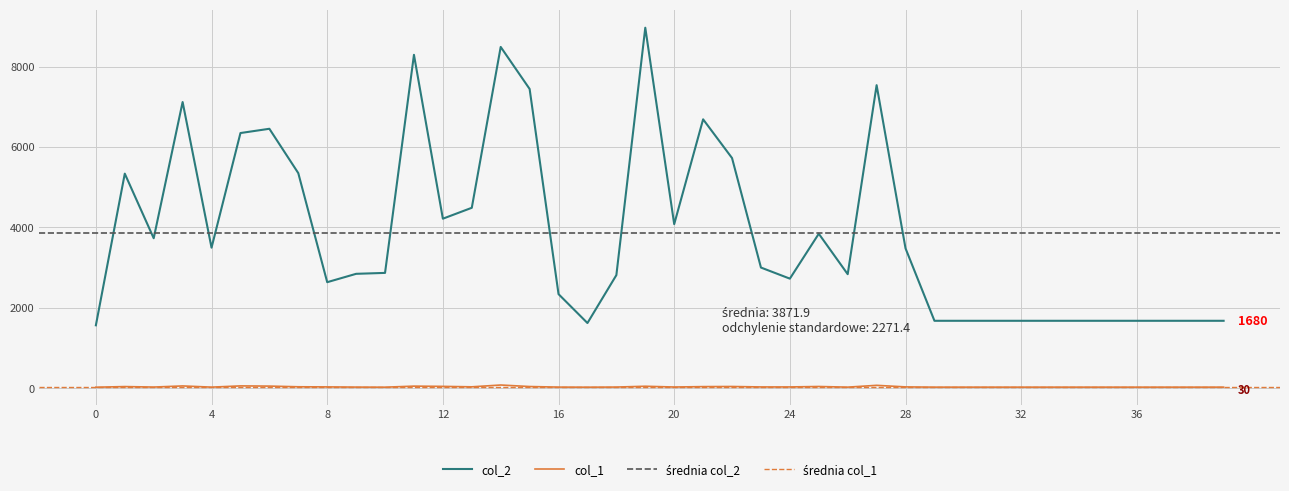

What is the value of the col_2 point at the 29th from the left?

3481